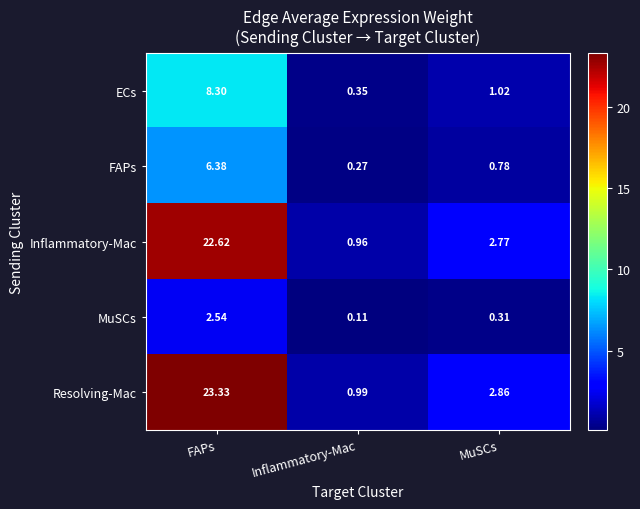

At which label is Resolving-Mac closest to 12?

MuSCs